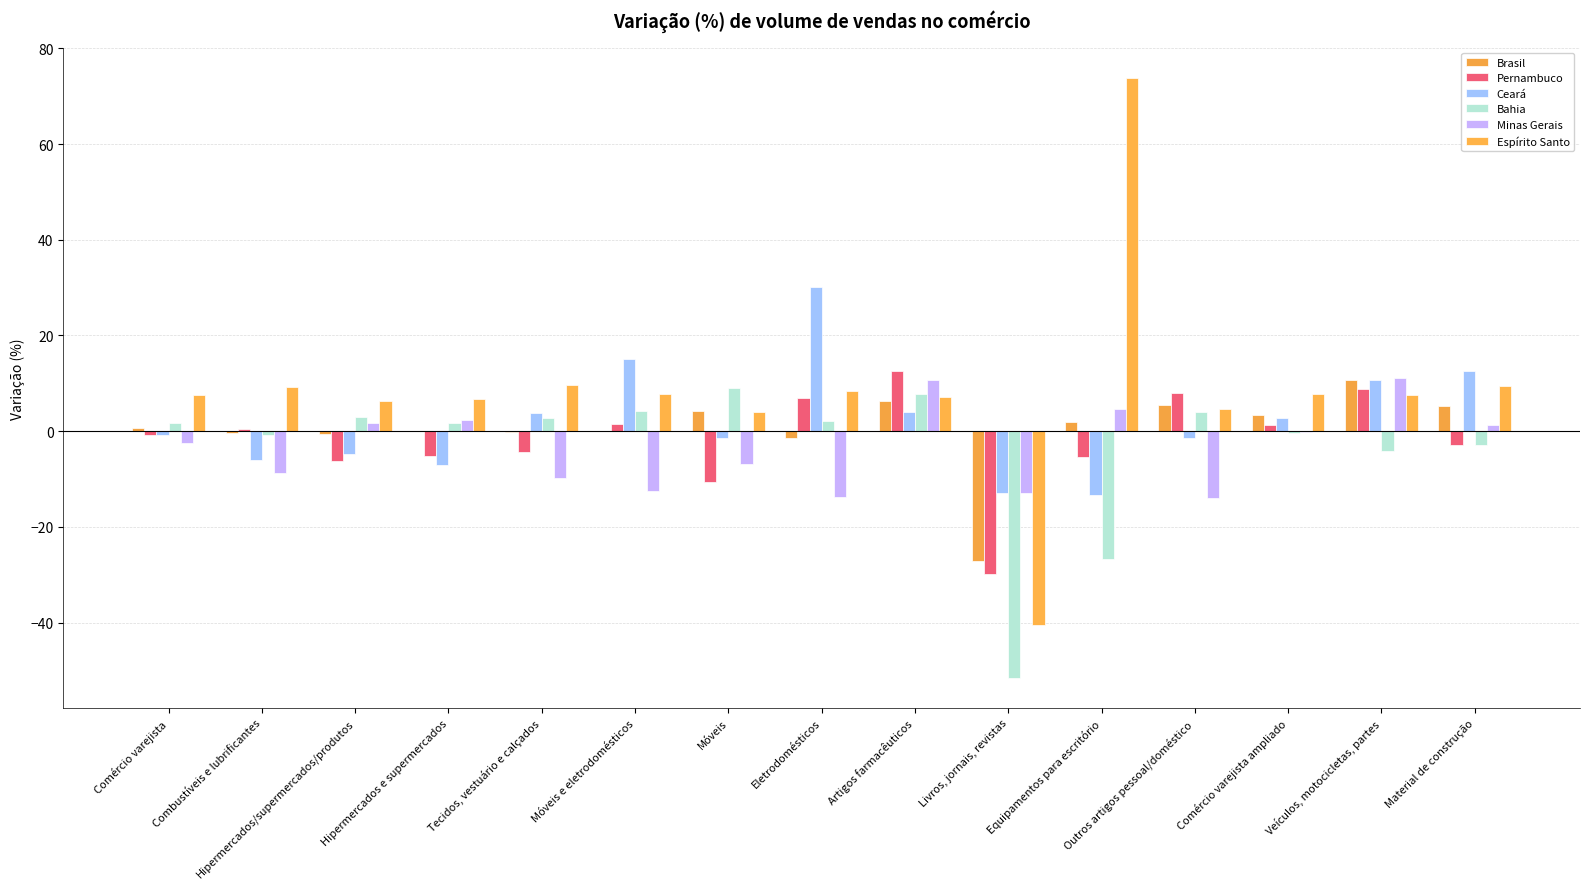

True or false: Brasil has a value of -13.0 at Livros, jornais, revistas.

False